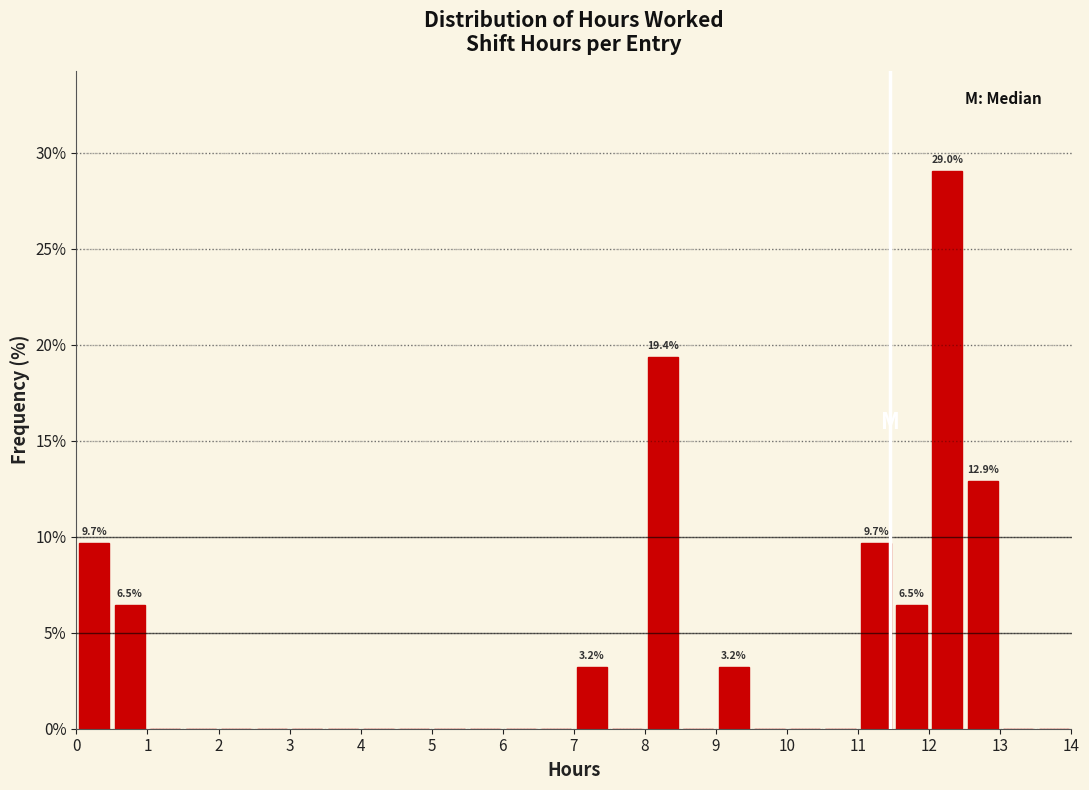

Which range on the x-axis has the tallest bar?

12.0 to 12.5